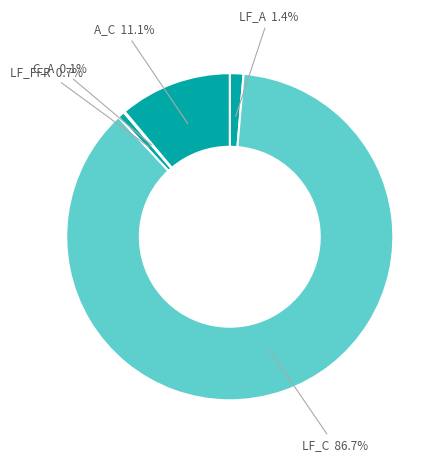

To the nearest percent, what is the average slice percentage?

20%